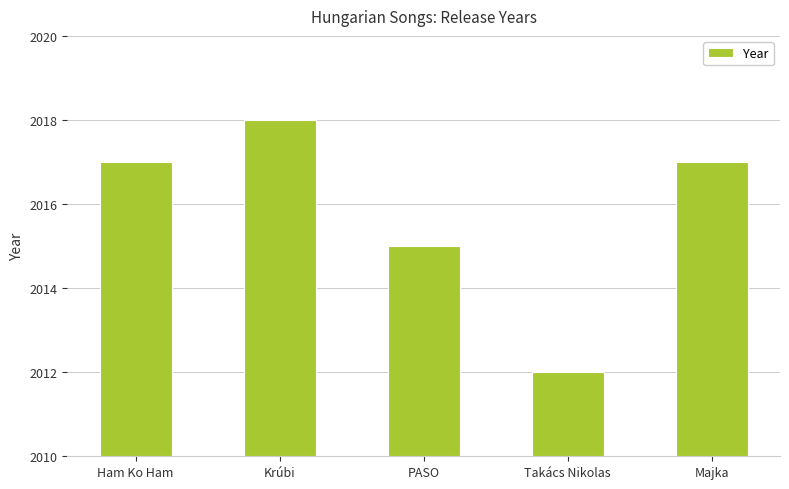

Read the value at Ham Ko Ham.

2017